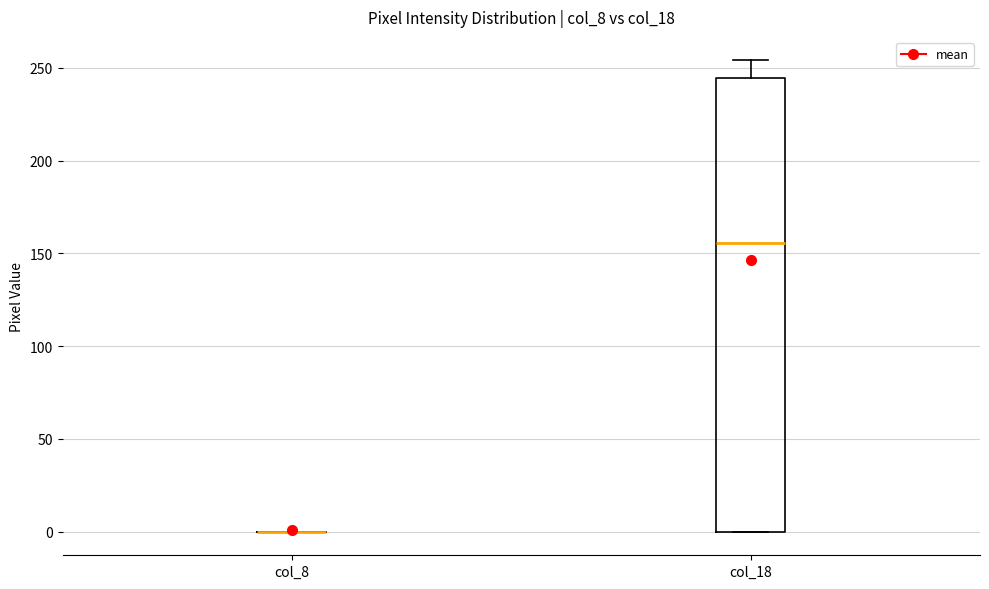

Reading left to right, transcribe this box plot: for each box, give where its median line is, the range the box spans, and where its two whiskers end, as read against the y-axis. The values are not printed on the chart, so give them approximately, as read against the axis.

col_8: box collapsed to a line at 0, whiskers 0 to 0
col_18: median 155, box 0 to 245, whiskers 0 to 255